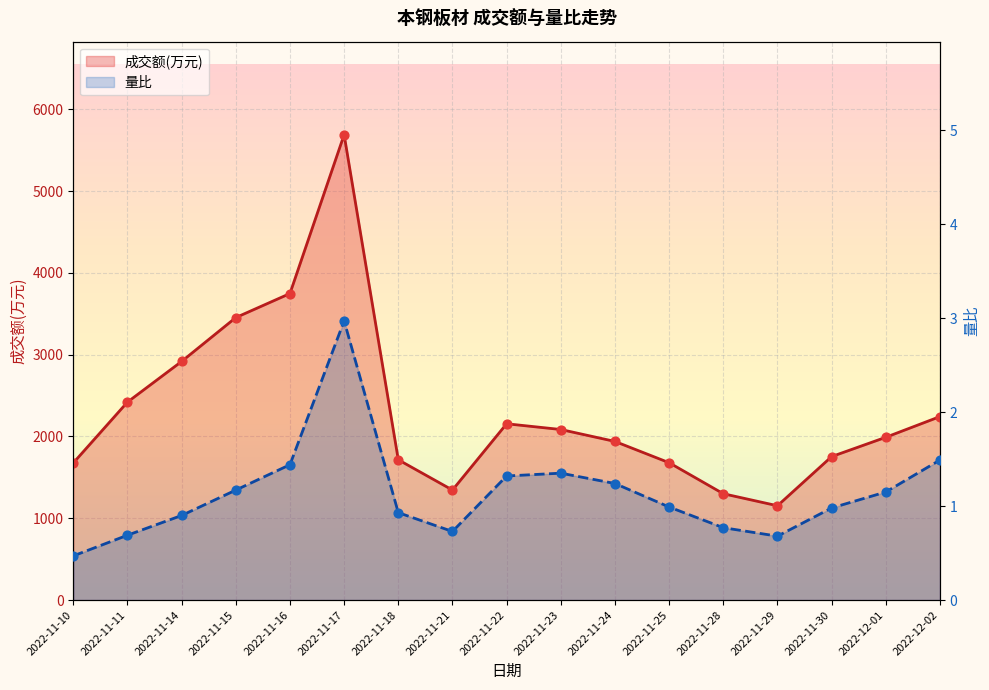

Which series has the widest spread of Y values?

成交额(万元)